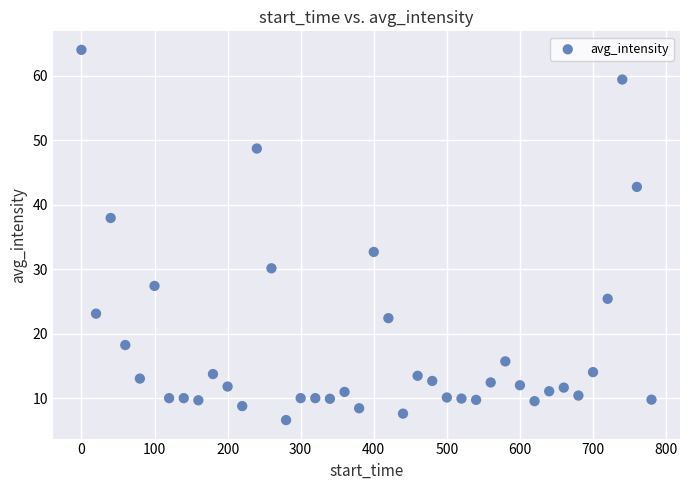

What is the range of Y values (max minus min)?

57.4